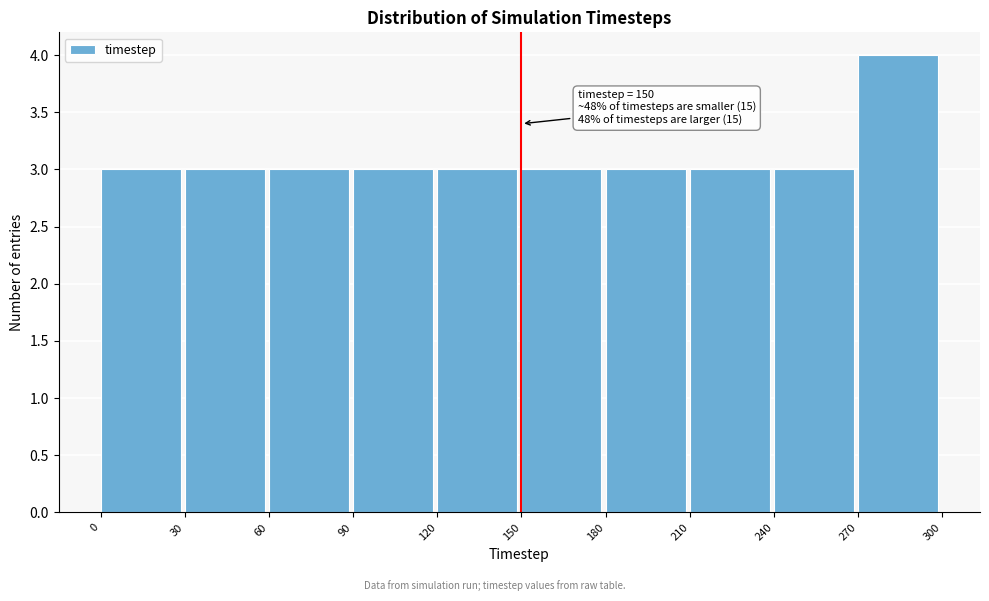

Which range on the x-axis has the tallest bar?

270 to 300